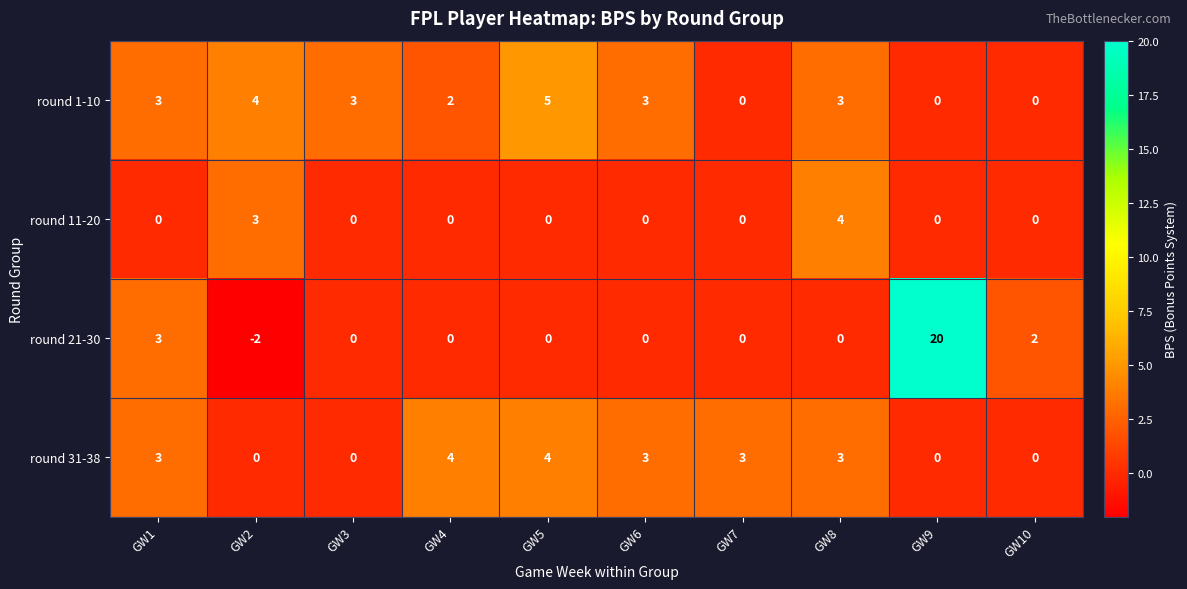

Count the round 31-38 values in the range 0 to 3.

8